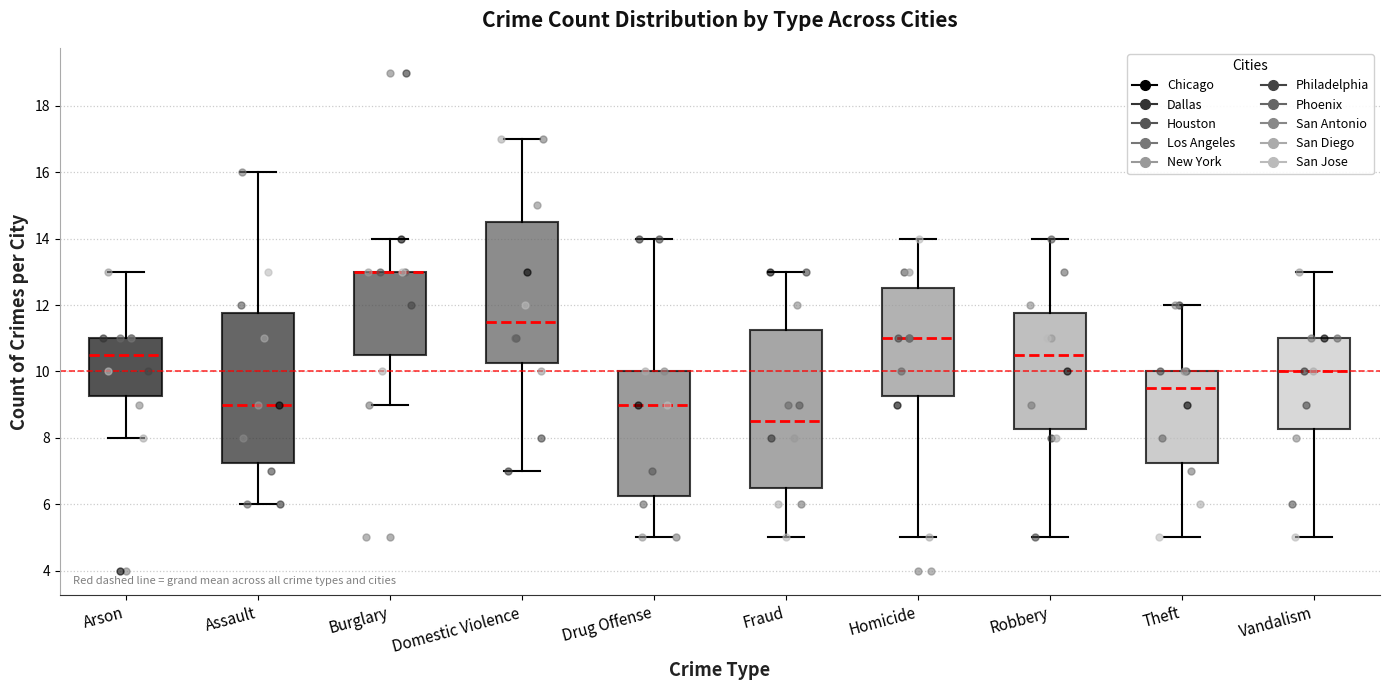

Where does the lower whisker of the box for Drug Offense end on the y-axis? The values are not printed on the chart, so give them approximately, as read against the axis.

5.0